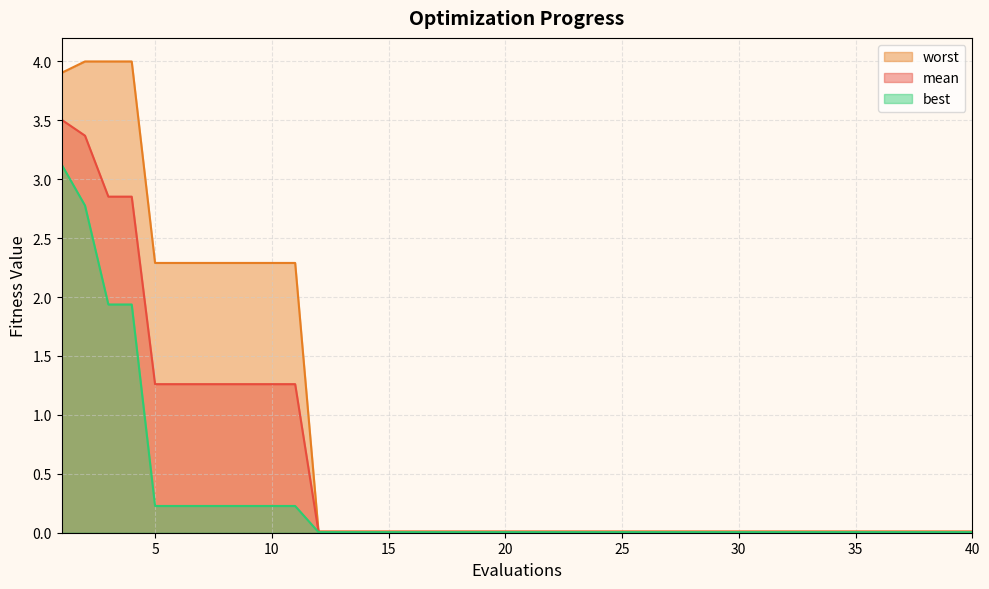

How many lines are shown in the chart?

3